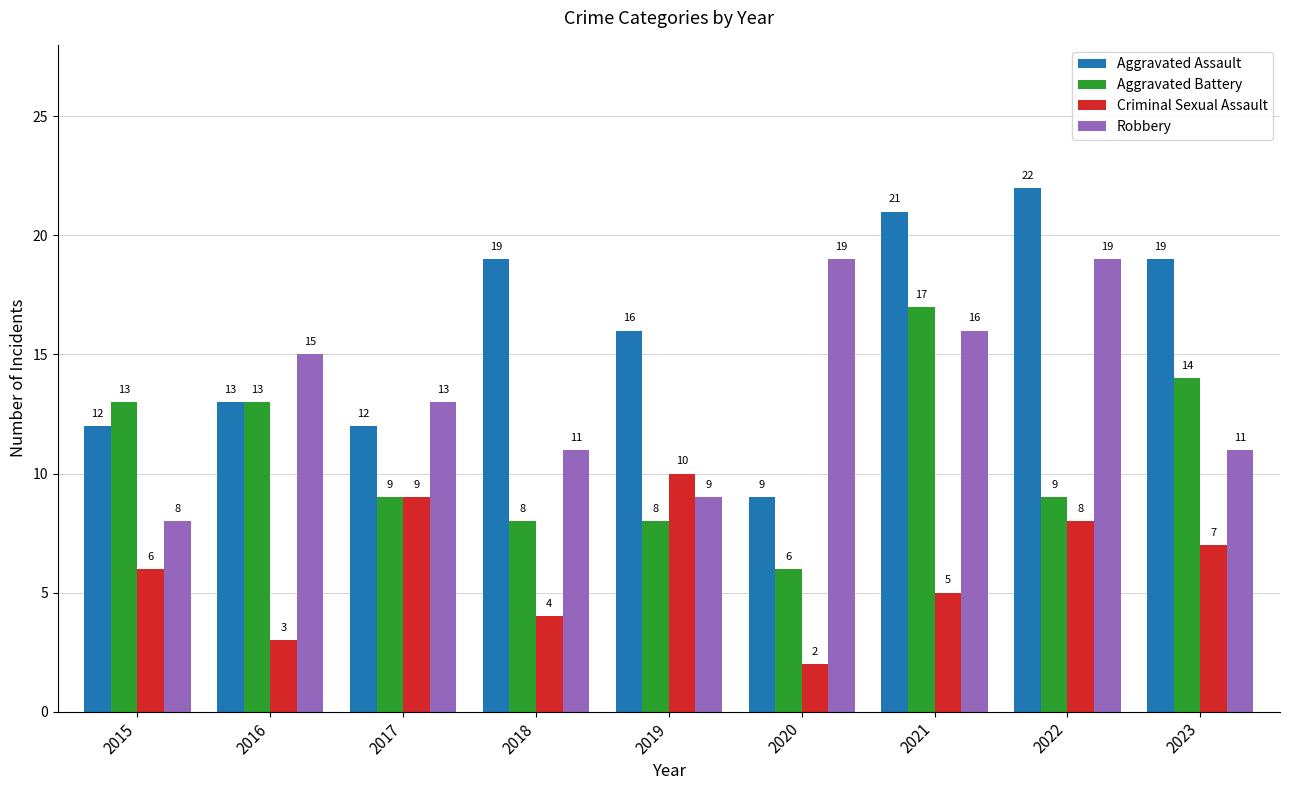

What is the difference between the highest and lowest values at 2015?

7